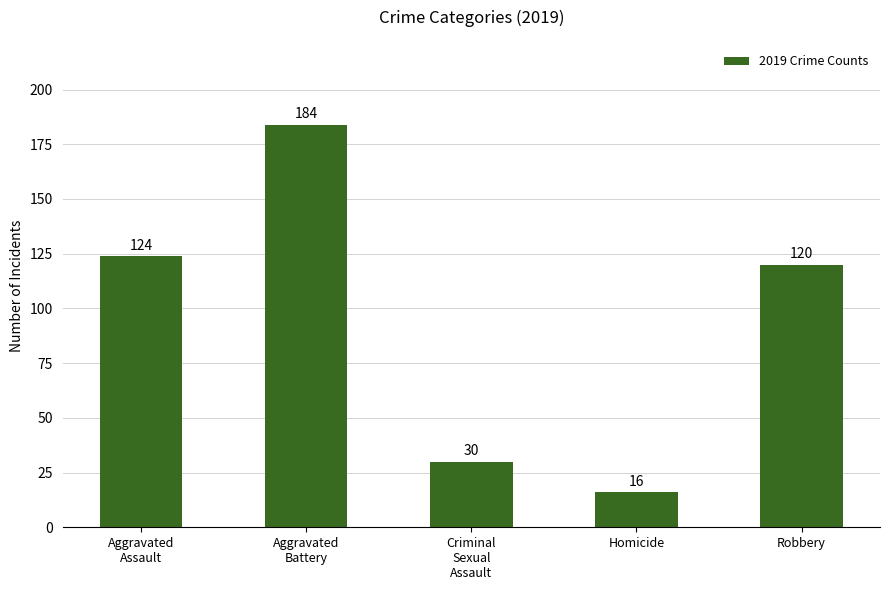

Reading left to right, extract all data points from this chart.

Aggravated
Assault=124	Aggravated
Battery=184	Criminal
Sexual
Assault=30	Homicide=16	Robbery=120